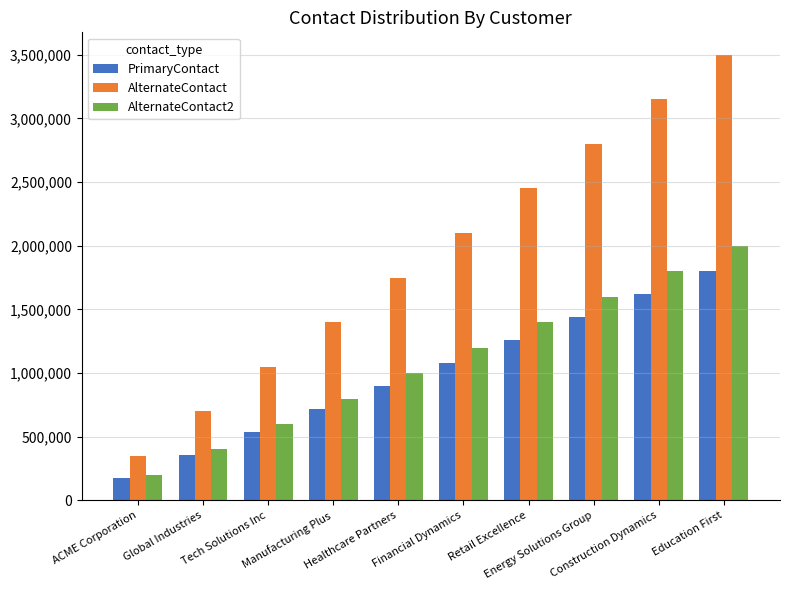

What is the spread (max minus min) of values at Healthcare Partners?

850000